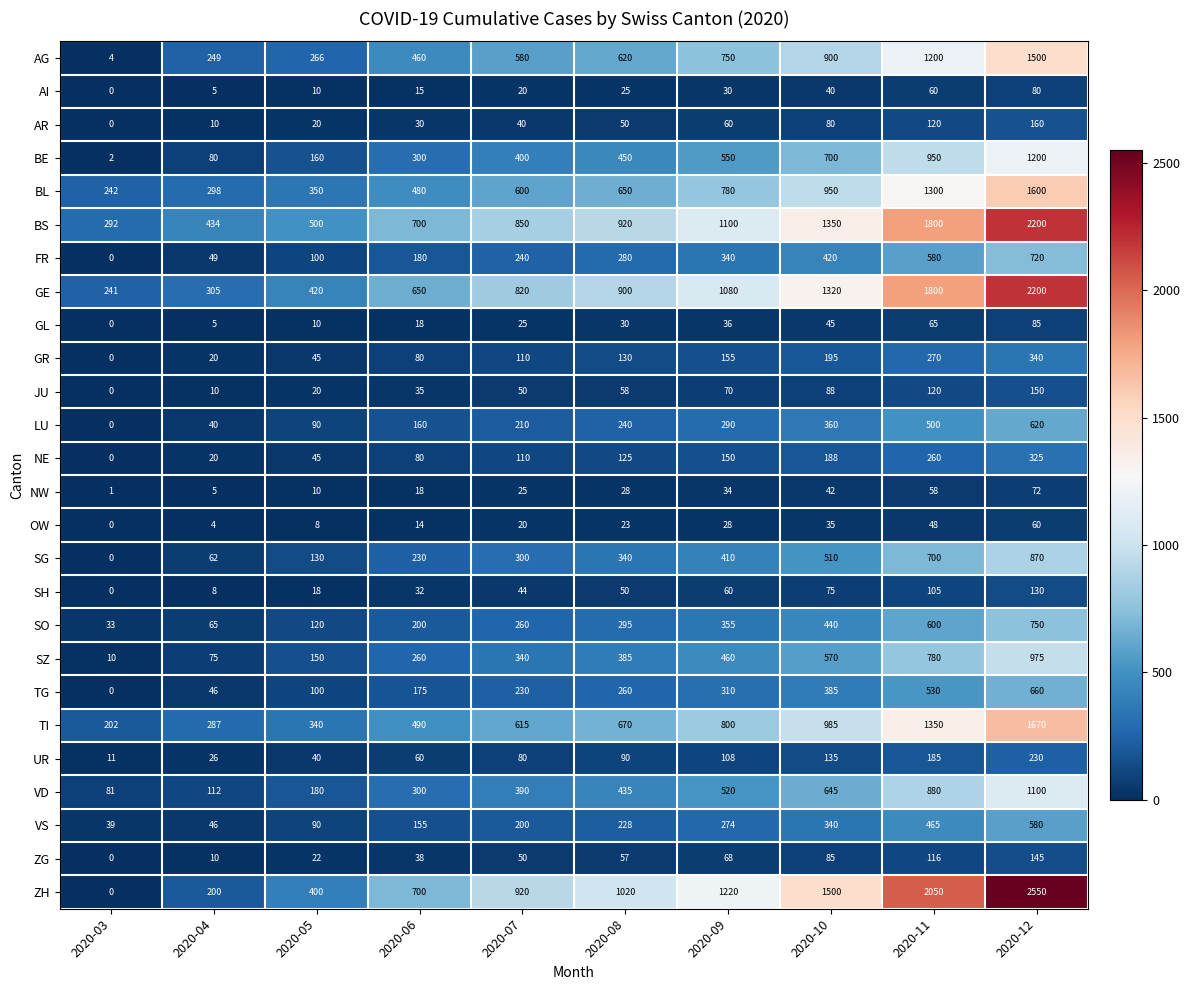

At which label is NE closest to 162?

2020-09